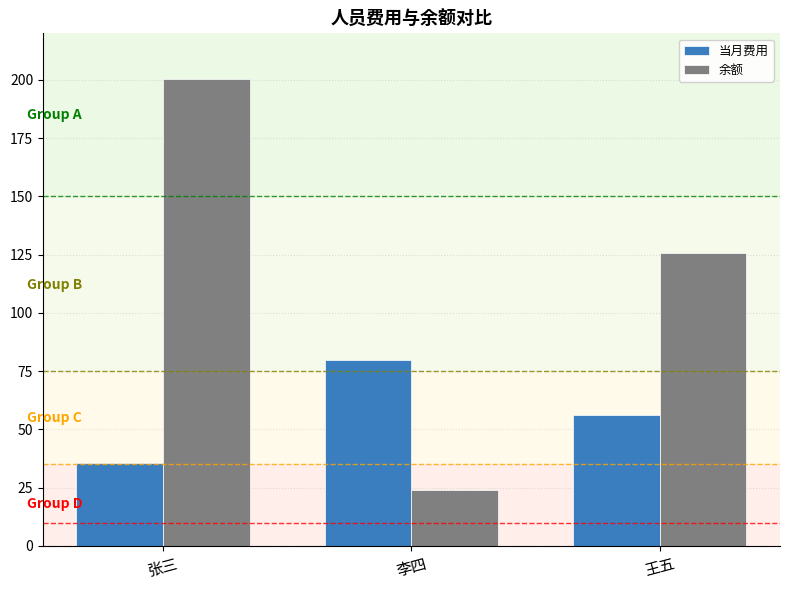

What is the smallest value displayed?

24.2